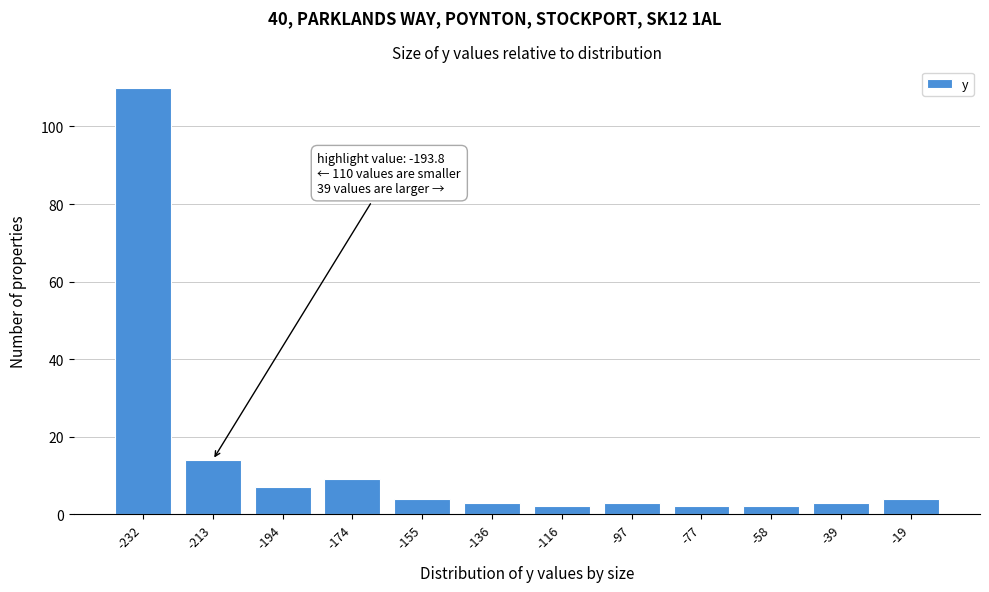

Reading left to right, extract all data points from this chart.

110	14	7	9	4	3	2	3	2	2	3	4